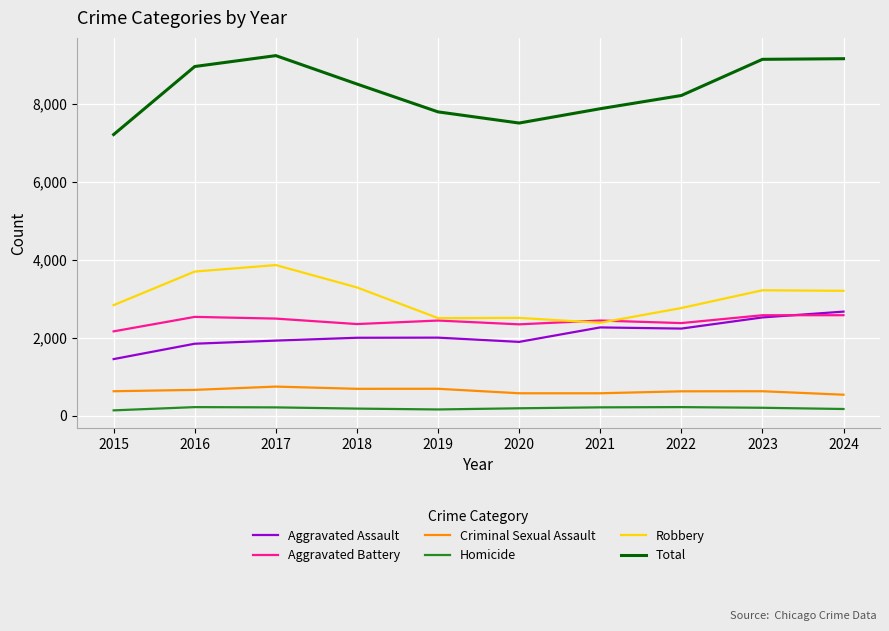

Which series has the largest total across all categories?

Total